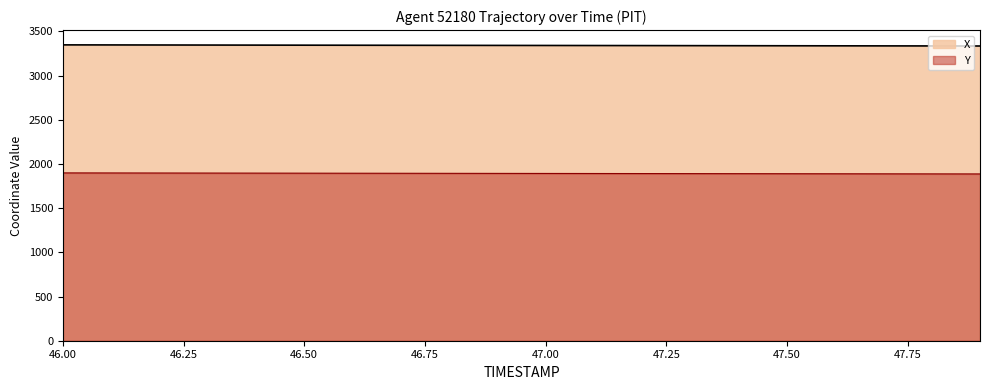

True or false: Y has more than 0 points higher than both neighbors.

False